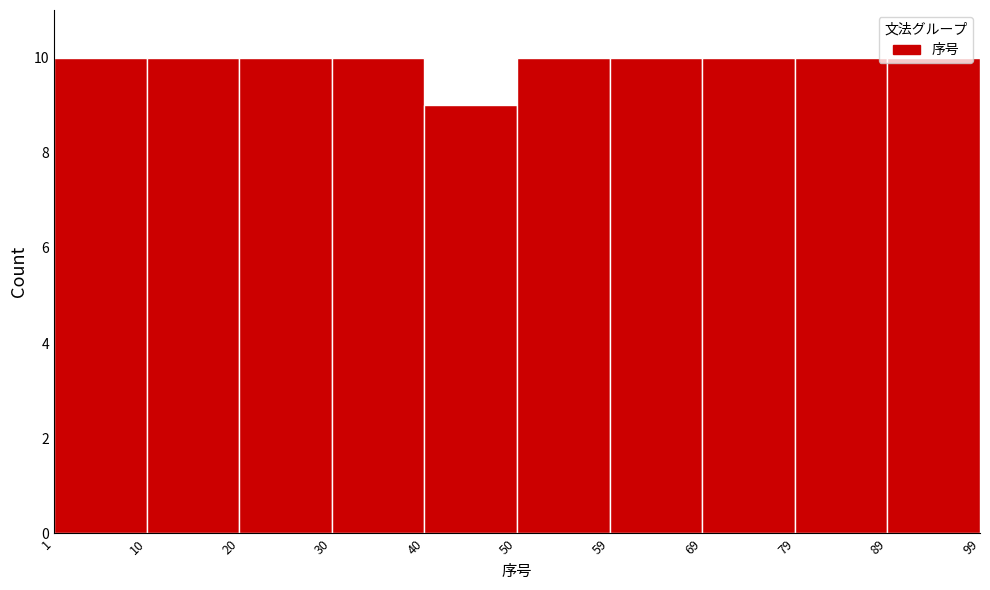

Reading left to right, transcribe this chart: for each bar, give the range it covers on the x-axis and its height. The values are not printed on the chart, so give them approximately, as read against the axis.

1 to 10: 10
10 to 20: 10
20 to 30: 10
30 to 40: 10
40 to 50: 9
50 to 59: 10
59 to 69: 10
69 to 79: 10
79 to 89: 10
89 to 99: 10